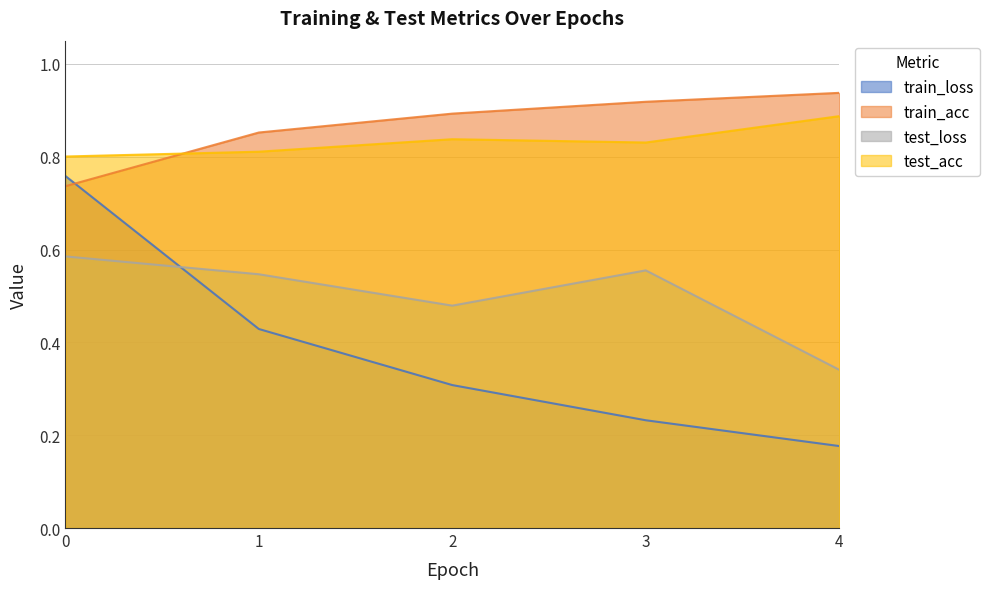

Which series has the largest total across all categories?

train_acc